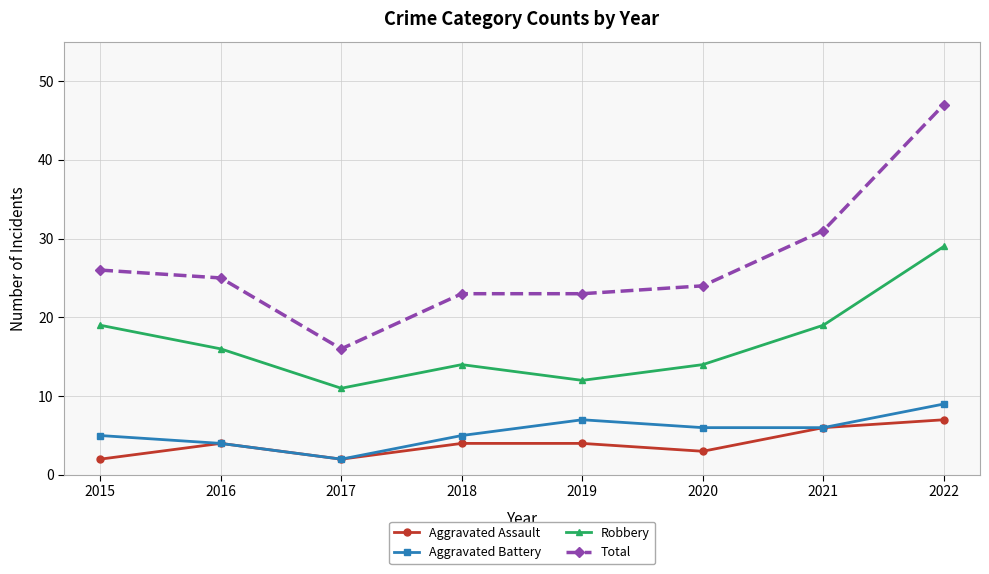

At which label does Aggravated Assault reach its peak?

2022